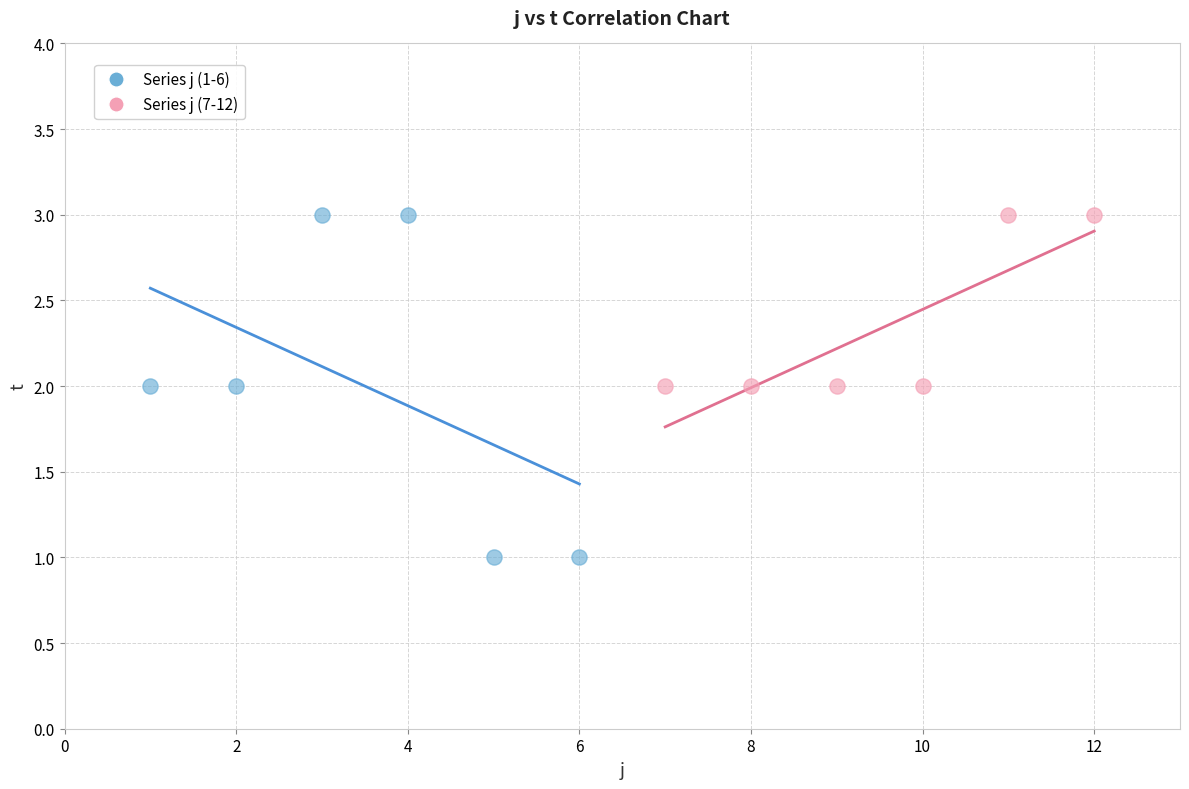

Which series has the largest Y range (max minus min)?

Series j (1-6)